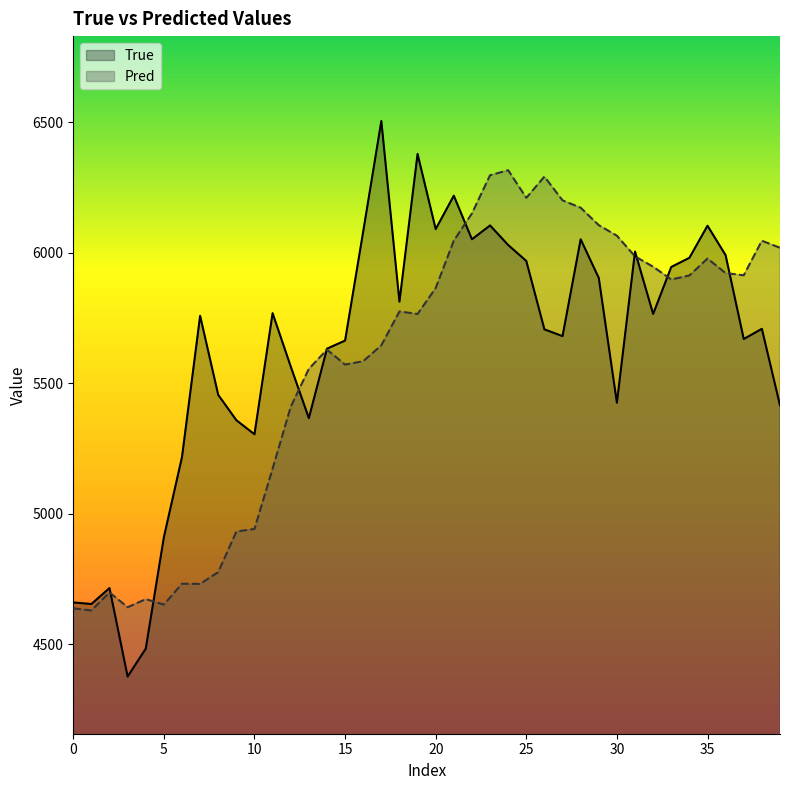

What is the highest value of the Pred series?

6316.5